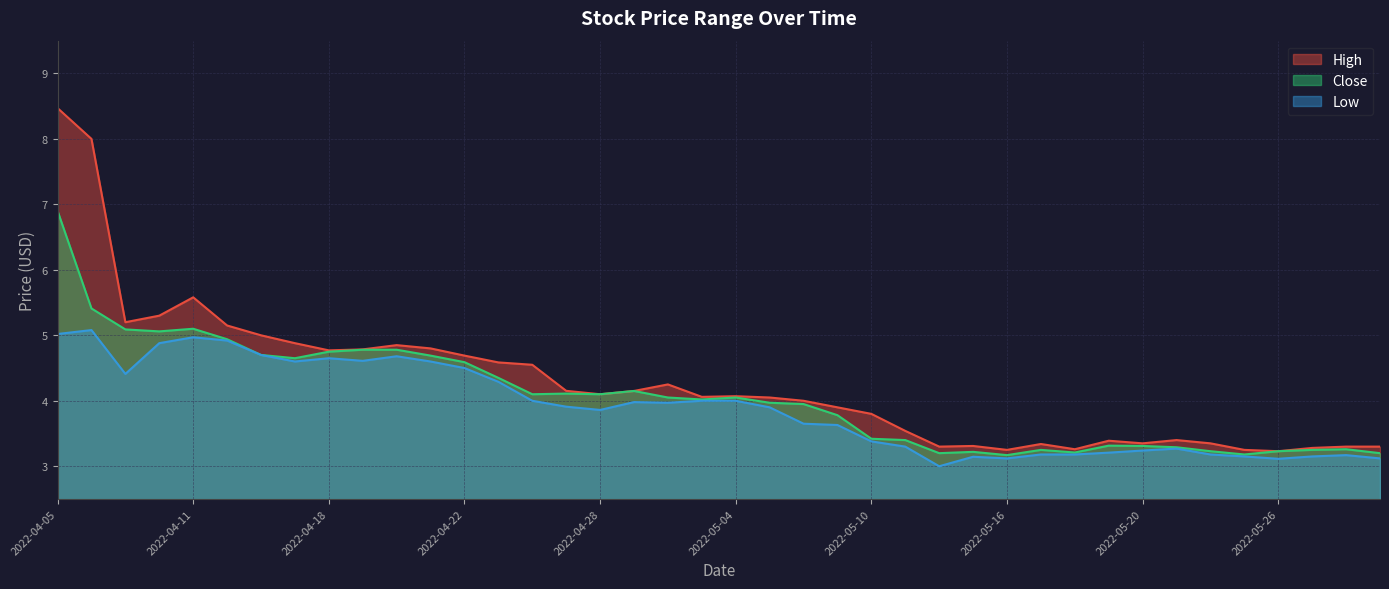

Reading left to right, transcribe all the data shown in this chart.

High: 2022-04-05=8.5	2022-04-06=8.0	2022-04-07=5.2	2022-04-08=5.3	2022-04-11=5.6	2022-04-12=5.2	2022-04-13=5.0	2022-04-14=4.9	2022-04-18=4.8	2022-04-19=4.8	2022-04-20=4.8	2022-04-21=4.8	2022-04-22=4.7	2022-04-25=4.6	2022-04-26=4.6	2022-04-27=4.2	2022-04-28=4.1	2022-04-29=4.2	2022-05-02=4.2	2022-05-03=4.1	2022-05-04=4.1	2022-05-05=4.1	2022-05-06=4.0	2022-05-09=3.9	2022-05-10=3.8	2022-05-11=3.5	2022-05-12=3.3	2022-05-13=3.3	2022-05-16=3.2	2022-05-17=3.3	2022-05-18=3.3	2022-05-19=3.4	2022-05-20=3.3	2022-05-23=3.4	2022-05-24=3.3	2022-05-25=3.2	2022-05-26=3.2	2022-05-27=3.3	2022-05-31=3.3	2022-06-01=3.3
Low: 2022-04-05=5.0	2022-04-06=5.1	2022-04-07=4.4	2022-04-08=4.9	2022-04-11=5.0	2022-04-12=4.9	2022-04-13=4.7	2022-04-14=4.6	2022-04-18=4.7	2022-04-19=4.6	2022-04-20=4.7	2022-04-21=4.6	2022-04-22=4.5	2022-04-25=4.3	2022-04-26=4.0	2022-04-27=3.9	2022-04-28=3.9	2022-04-29=4.0	2022-05-02=4.0	2022-05-03=4.0	2022-05-04=4.0	2022-05-05=3.9	2022-05-06=3.7	2022-05-09=3.6	2022-05-10=3.4	2022-05-11=3.3	2022-05-12=3.0	2022-05-13=3.1	2022-05-16=3.1	2022-05-17=3.2	2022-05-18=3.2	2022-05-19=3.2	2022-05-20=3.2	2022-05-23=3.3	2022-05-24=3.2	2022-05-25=3.2	2022-05-26=3.1	2022-05-27=3.2	2022-05-31=3.2	2022-06-01=3.1
Close: 2022-04-05=6.9	2022-04-06=5.4	2022-04-07=5.1	2022-04-08=5.1	2022-04-11=5.1	2022-04-12=4.9	2022-04-13=4.7	2022-04-14=4.7	2022-04-18=4.8	2022-04-19=4.8	2022-04-20=4.8	2022-04-21=4.7	2022-04-22=4.6	2022-04-25=4.3	2022-04-26=4.1	2022-04-27=4.1	2022-04-28=4.1	2022-04-29=4.2	2022-05-02=4.1	2022-05-03=4.0	2022-05-04=4.1	2022-05-05=4.0	2022-05-06=4.0	2022-05-09=3.8	2022-05-10=3.4	2022-05-11=3.4	2022-05-12=3.2	2022-05-13=3.2	2022-05-16=3.2	2022-05-17=3.2	2022-05-18=3.2	2022-05-19=3.3	2022-05-20=3.3	2022-05-23=3.3	2022-05-24=3.2	2022-05-25=3.2	2022-05-26=3.2	2022-05-27=3.2	2022-05-31=3.3	2022-06-01=3.2